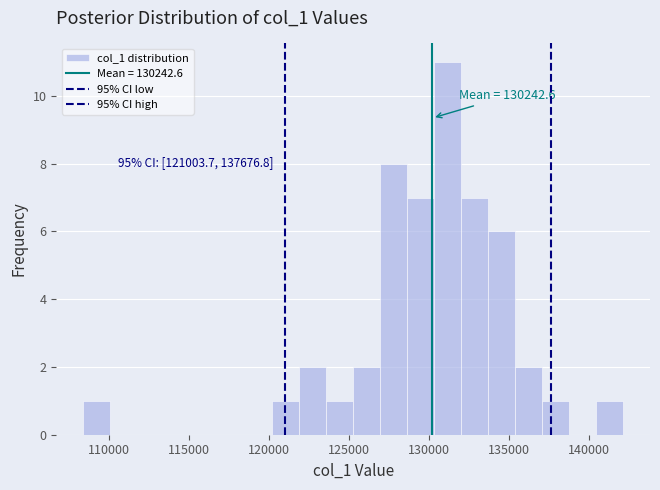

Read against the x-axis, roughly where is the centre of the tallest bar?

131000